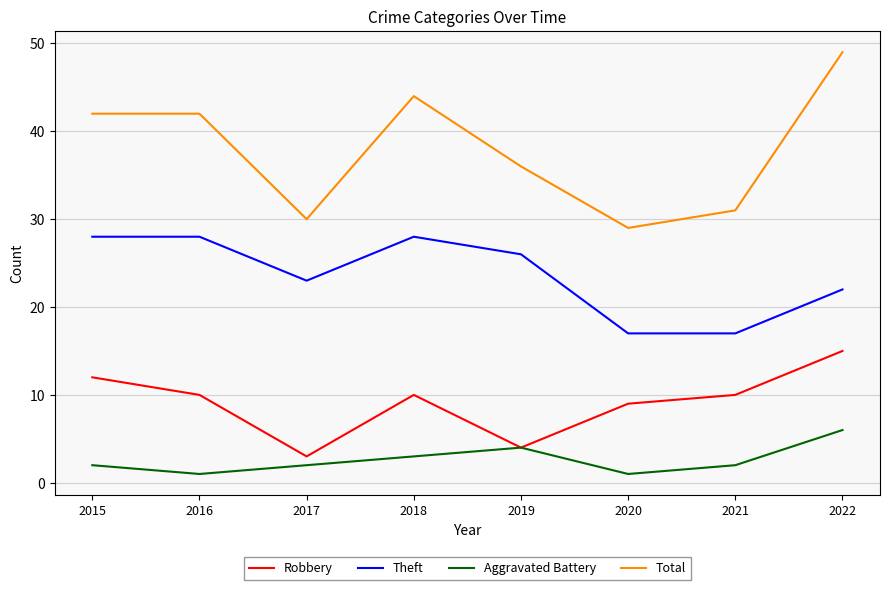

Count the number of data series in this chart.

4